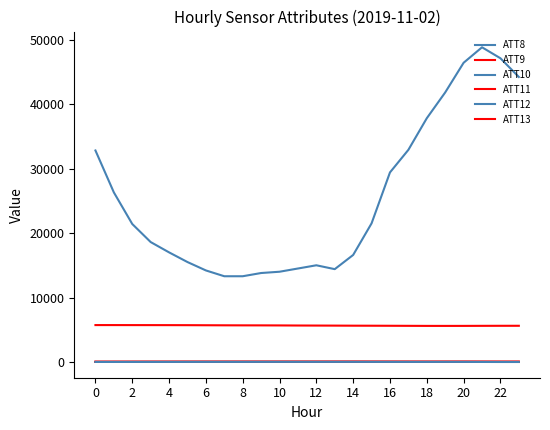

True or false: ATT10 has more than 2 interior local peaks.

True